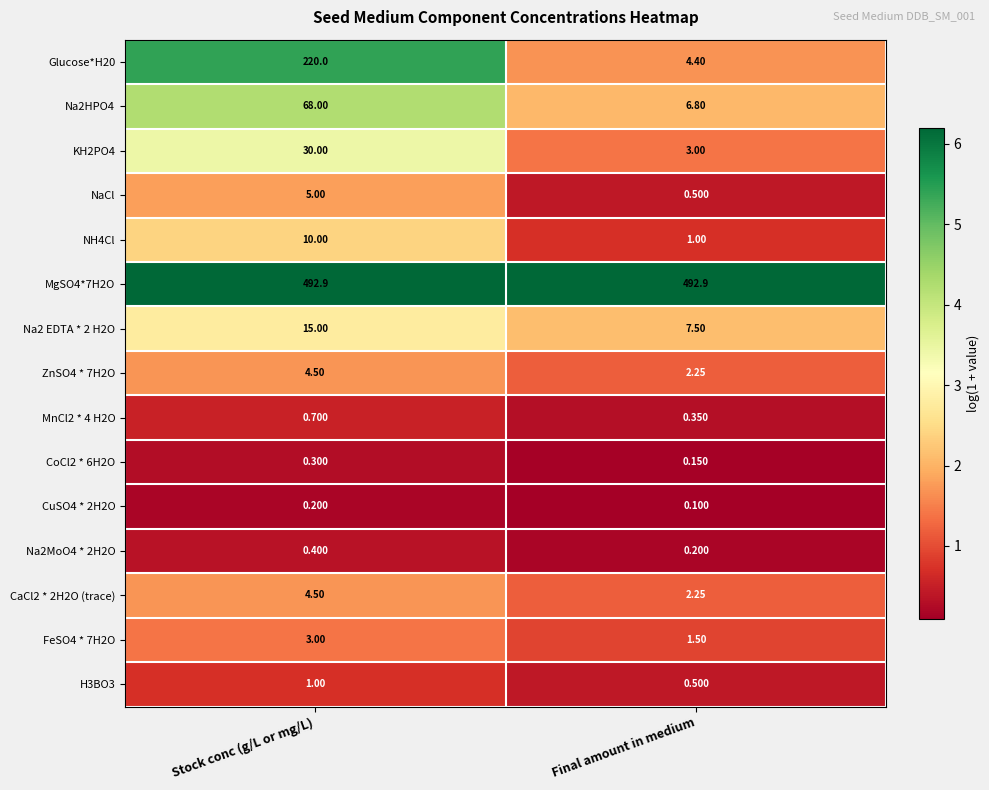

List the labels in order of CaCl2 * 2H2O (trace) value, largest first.

Stock conc (g/L or mg/L), Final amount in medium